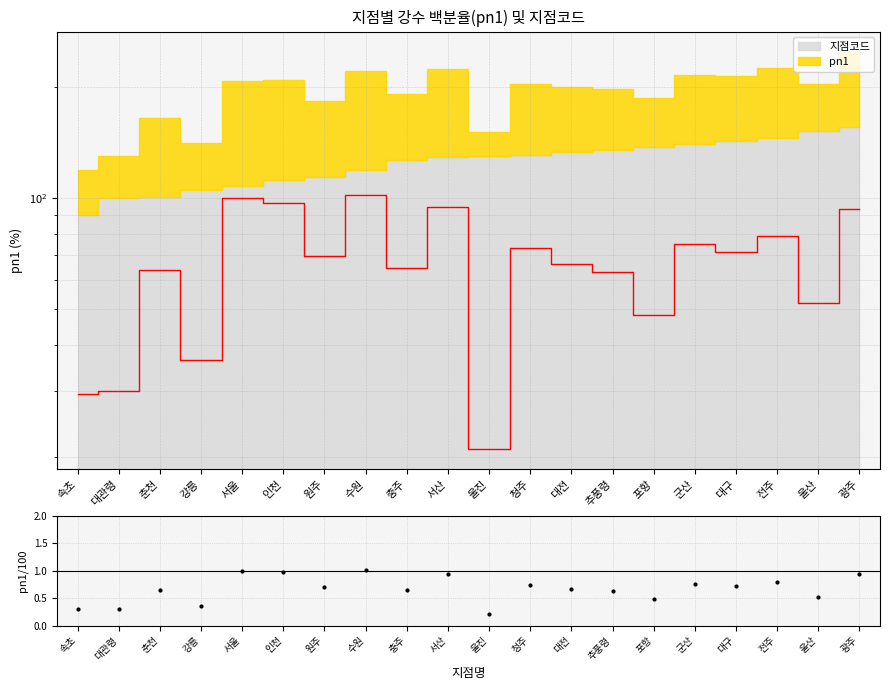

What value does the Data/MC series have at 울진?

0.2